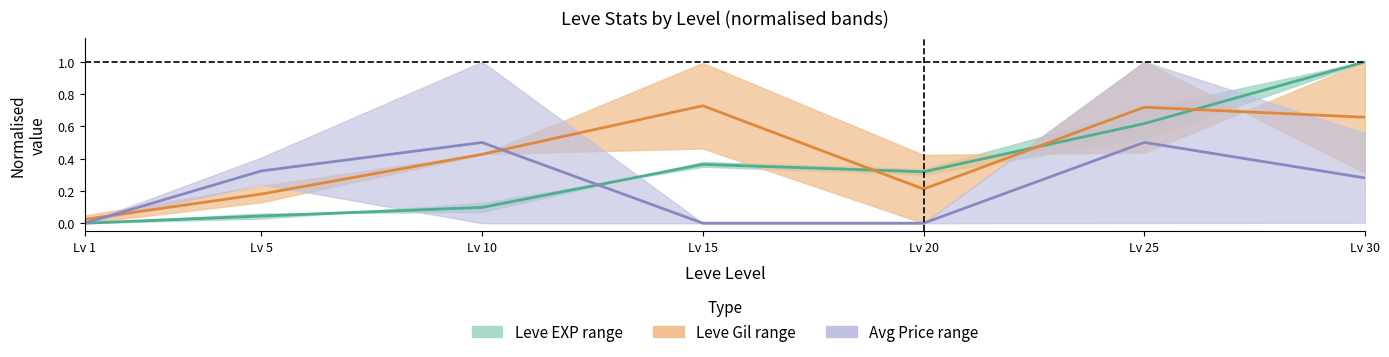

Where do Avg Price mid and Leve Gil mid first cross each other?

Lv 1 and Lv 5